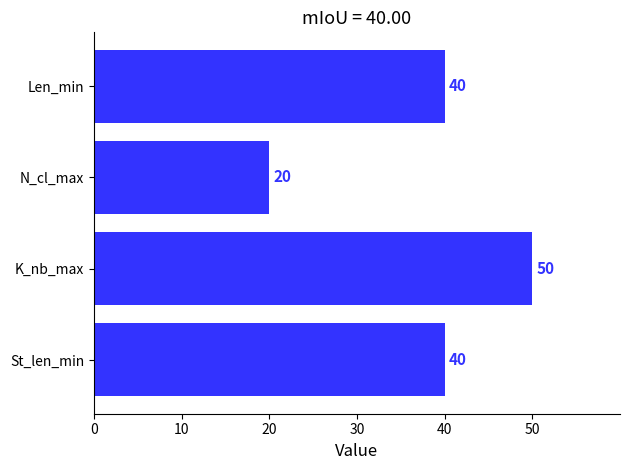

What is the minimum value shown in the chart?

20